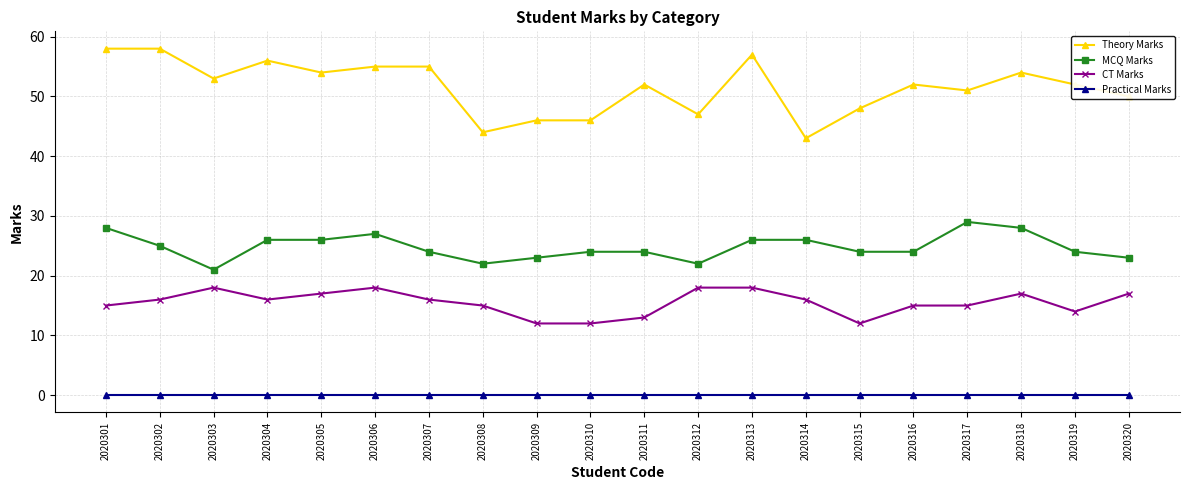

Reading right to left, transcribe all the data shown in this chart.

Theory Marks: 2020320=50	2020319=52	2020318=54	2020317=51	2020316=52	2020315=48	2020314=43	2020313=57	2020312=47	2020311=52	2020310=46	2020309=46	2020308=44	2020307=55	2020306=55	2020305=54	2020304=56	2020303=53	2020302=58	2020301=58
MCQ Marks: 2020320=23	2020319=24	2020318=28	2020317=29	2020316=24	2020315=24	2020314=26	2020313=26	2020312=22	2020311=24	2020310=24	2020309=23	2020308=22	2020307=24	2020306=27	2020305=26	2020304=26	2020303=21	2020302=25	2020301=28
CT Marks: 2020320=17	2020319=14	2020318=17	2020317=15	2020316=15	2020315=12	2020314=16	2020313=18	2020312=18	2020311=13	2020310=12	2020309=12	2020308=15	2020307=16	2020306=18	2020305=17	2020304=16	2020303=18	2020302=16	2020301=15
Practical Marks: 2020320=0	2020319=0	2020318=0	2020317=0	2020316=0	2020315=0	2020314=0	2020313=0	2020312=0	2020311=0	2020310=0	2020309=0	2020308=0	2020307=0	2020306=0	2020305=0	2020304=0	2020303=0	2020302=0	2020301=0